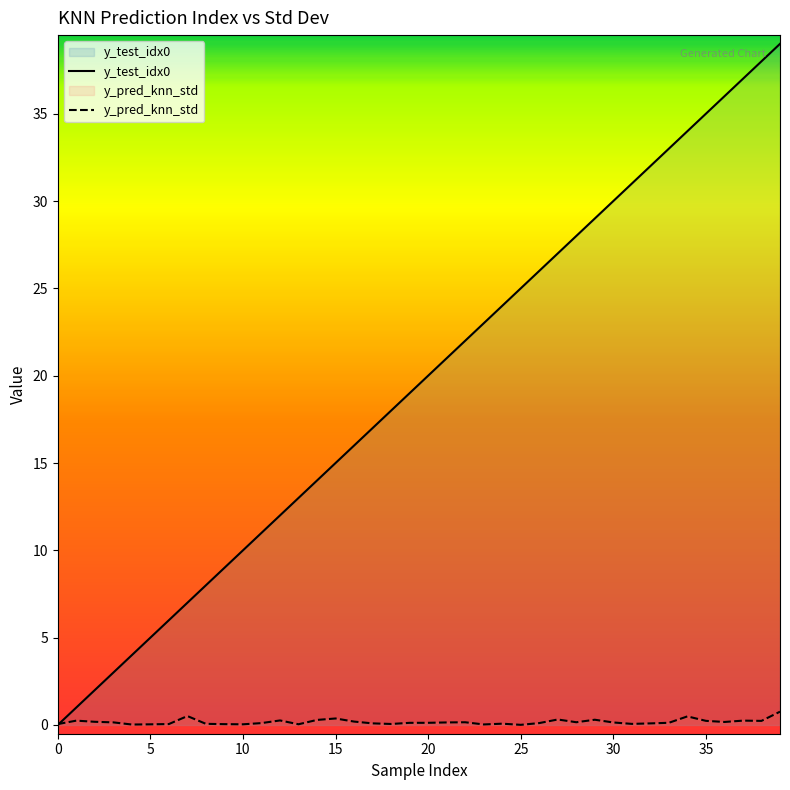

Reading right to left, list all the values displayed in this chart.

y_test_idx0: 39.0	38.0	37.0	36.0	35.0	34.0	33.0	32.0	31.0	30.0	29.0	28.0	27.0	26.0	25.0	24.0	23.0	22.0	21.0	20.0	19.0	18.0	17.0	16.0	15.0	14.0	13.0	12.0	11.0	10.0	9.0	8.0	7.0	6.0	5.0	4.0	3.0	2.0	1.0	0.0
y_pred_knn_std: 0.8	0.2	0.2	0.2	0.2	0.5	0.1	0.1	0.1	0.1	0.3	0.2	0.3	0.1	0.0	0.1	0.0	0.2	0.1	0.1	0.1	0.1	0.1	0.2	0.4	0.3	0.0	0.3	0.1	0.0	0.0	0.1	0.5	0.1	0.0	0.0	0.1	0.2	0.2	0.1